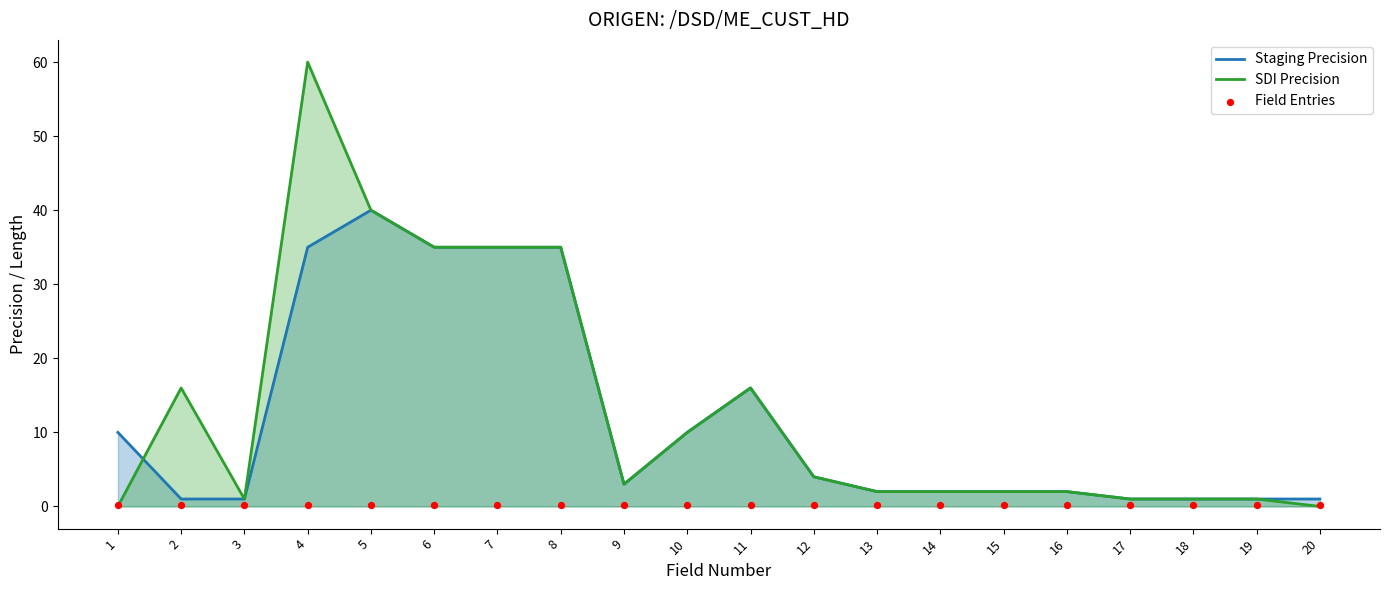

Which series has the largest Y range (max minus min)?

SDI Precision